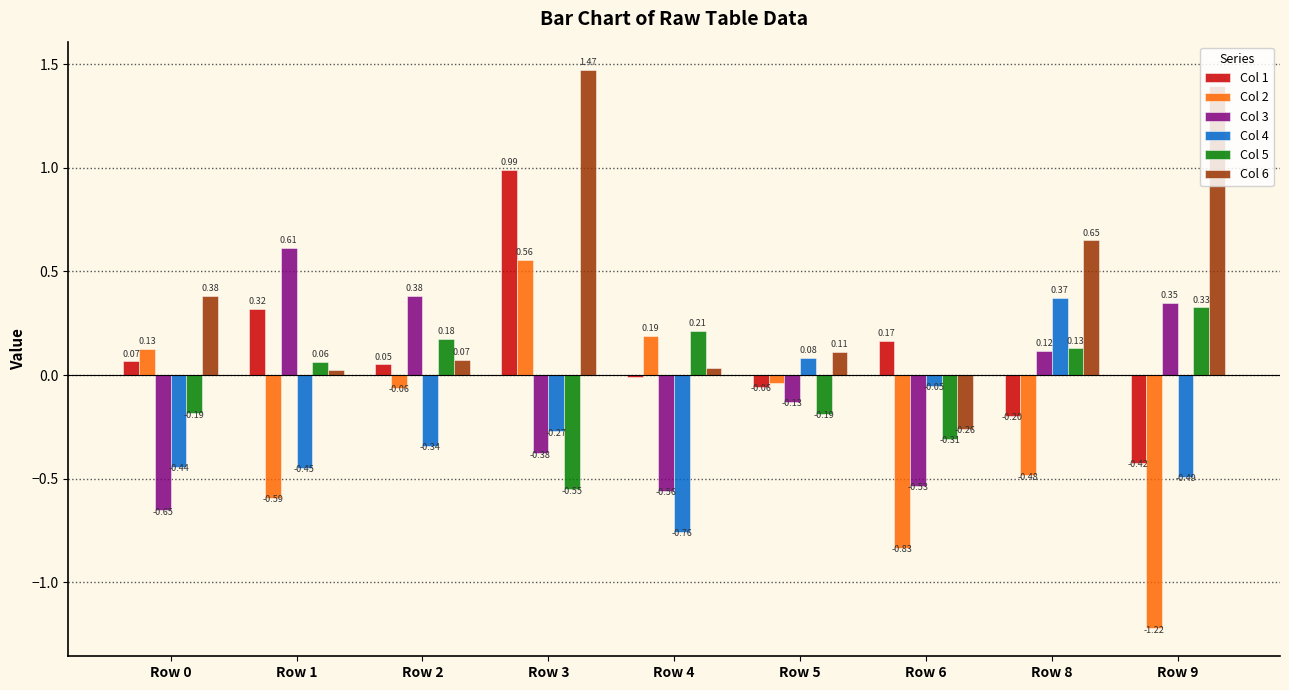

Which series changed the most between Row 4 and Row 8?

Col 4